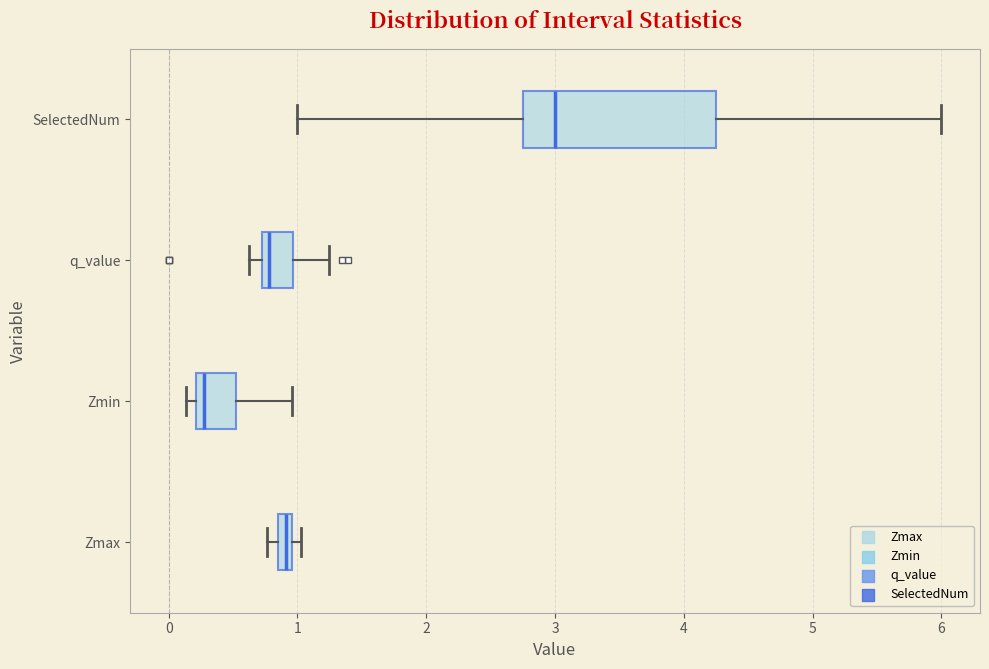

Comparing the boxes themselves (not the whiskers), which one is the widest?

SelectedNum